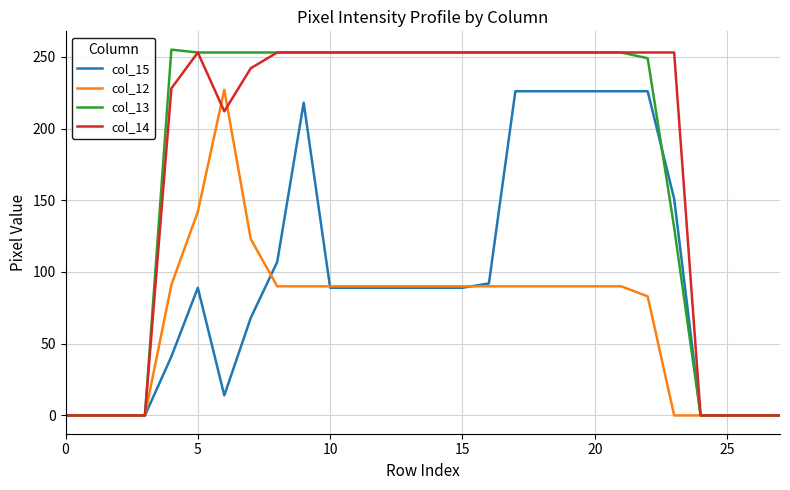

What is the average value of the col_14 series?

178